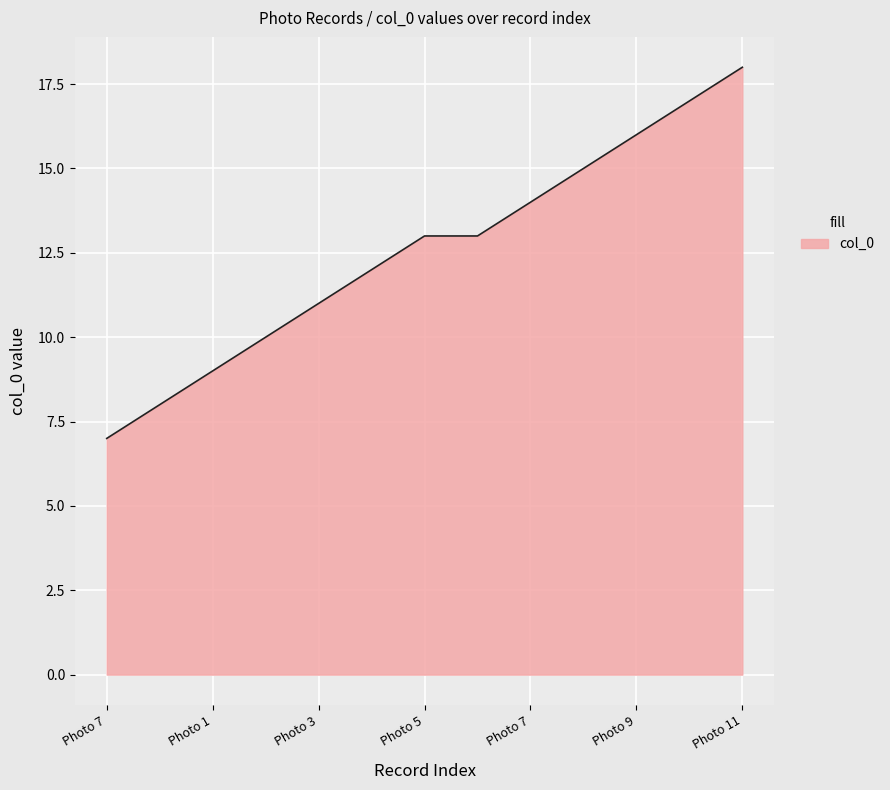

What is the maximum value shown in the chart?

18